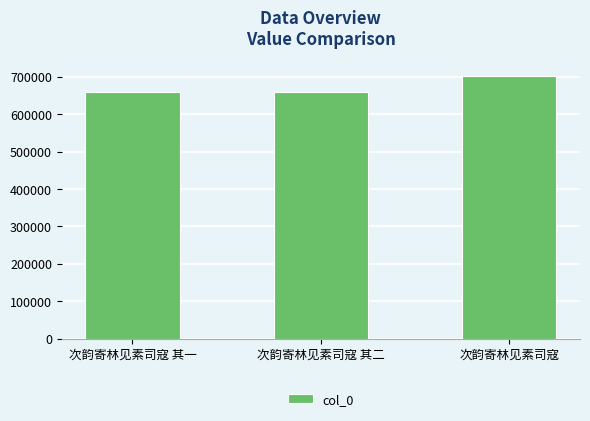

What is the label of the 3rd bar from the right?

次韵寄林见素司寇 其一